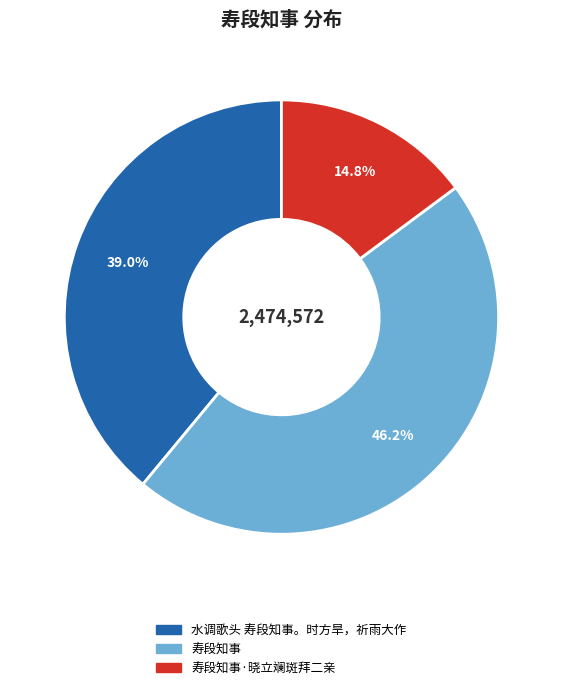

Between 寿段知事·晓立斓斑拜二亲 and 水调歌头 寿段知事。时方旱，祈雨大作, which is larger?

水调歌头 寿段知事。时方旱，祈雨大作